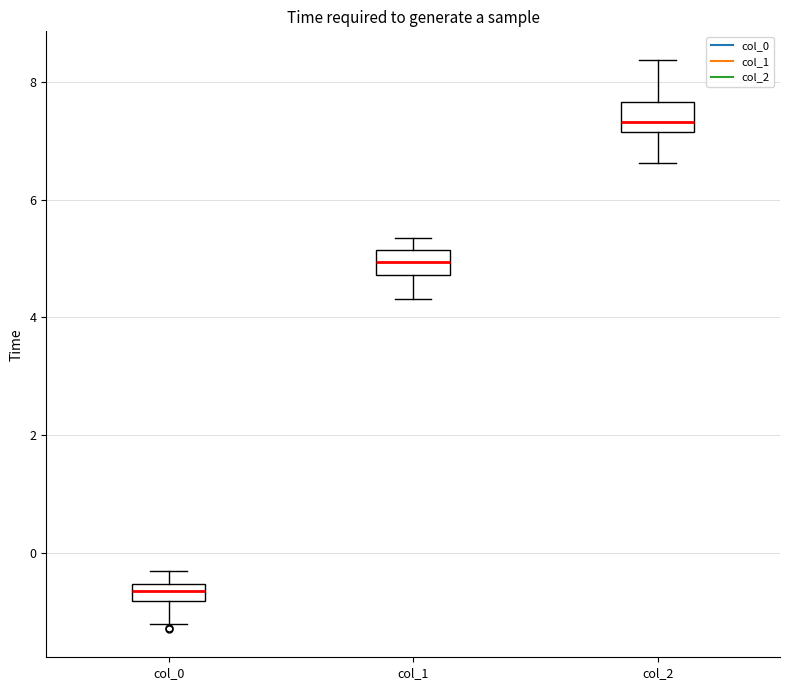

Which box's median line is the lowest?

col_0